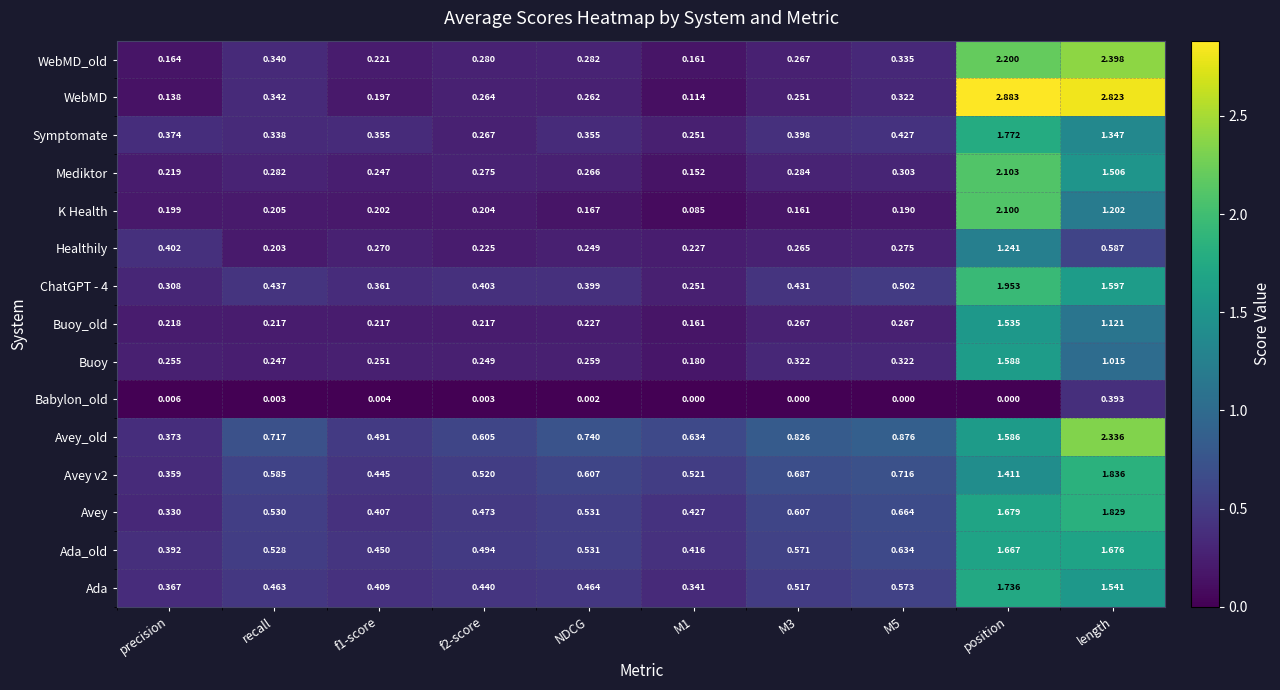

At which category is the sum across all series the highest?

position